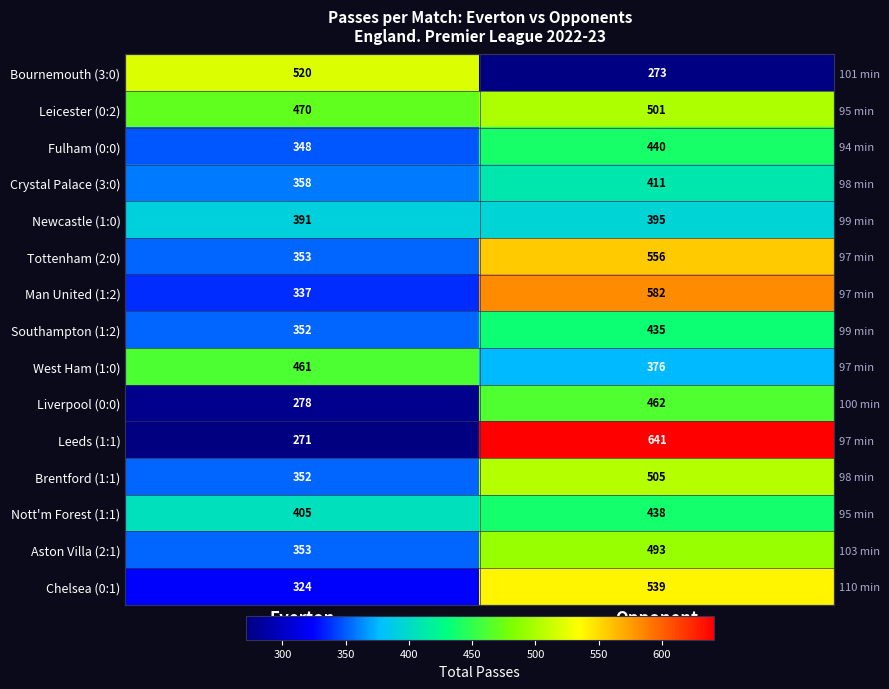

Is the value of Chelsea (0:1) at Everton greater than the value of Southampton (1:2) at Everton?

No